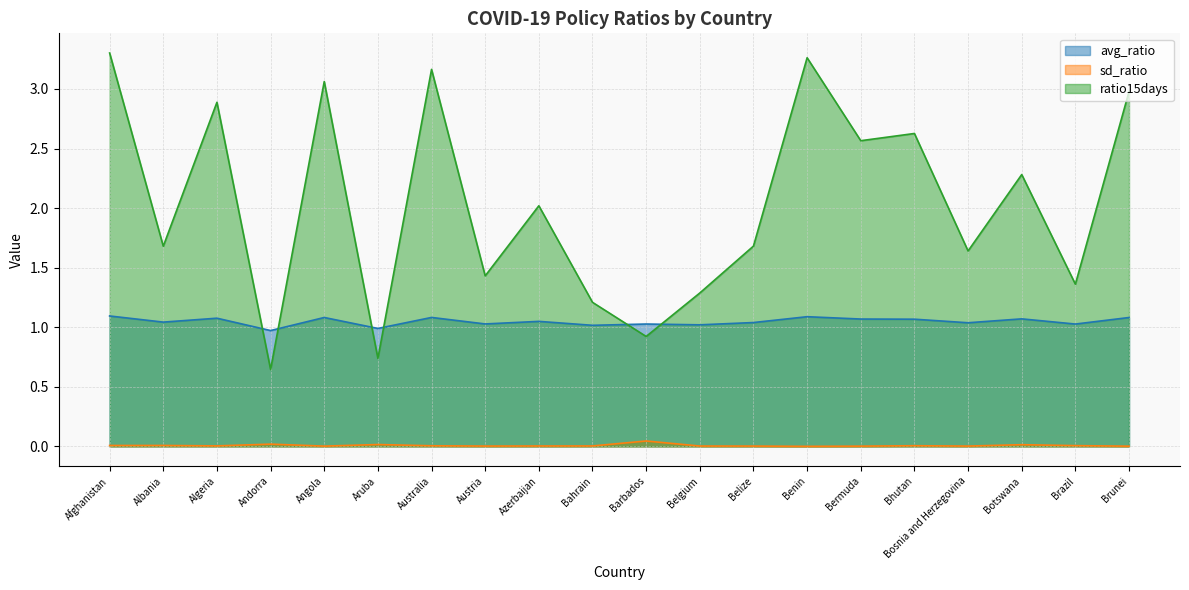

At which category is the sum across all series the highest?

Afghanistan